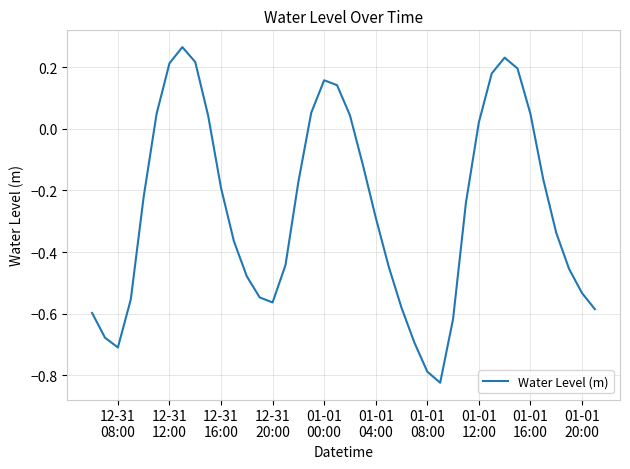

Reading left to right, what are all the values shown in this chart?

-0.6	-0.7	-0.7	-0.6	-0.2	0.0	0.2	0.3	0.2	0.0	-0.2	-0.4	-0.5	-0.5	-0.6	-0.4	-0.2	0.1	0.2	0.1	0.0	-0.1	-0.3	-0.4	-0.6	-0.7	-0.8	-0.8	-0.6	-0.2	0.0	0.2	0.2	0.2	0.0	-0.2	-0.3	-0.5	-0.5	-0.6